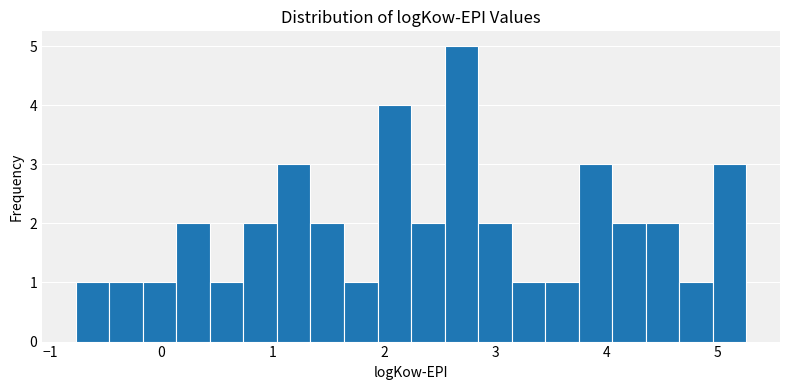

Around what value on the x-axis is the tallest bar? Give the approximate position of its centre, as read against the axis.

2.7